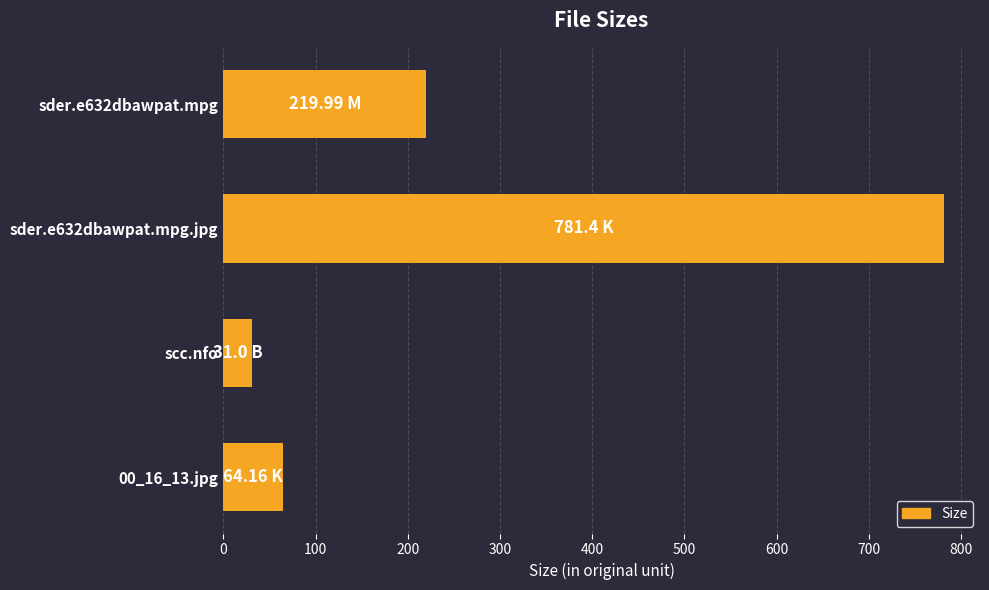

List the labels in order of value, largest first.

sder.e632dbawpat.mpg.jpg, sder.e632dbawpat.mpg, 00_16_13.jpg, scc.nfo